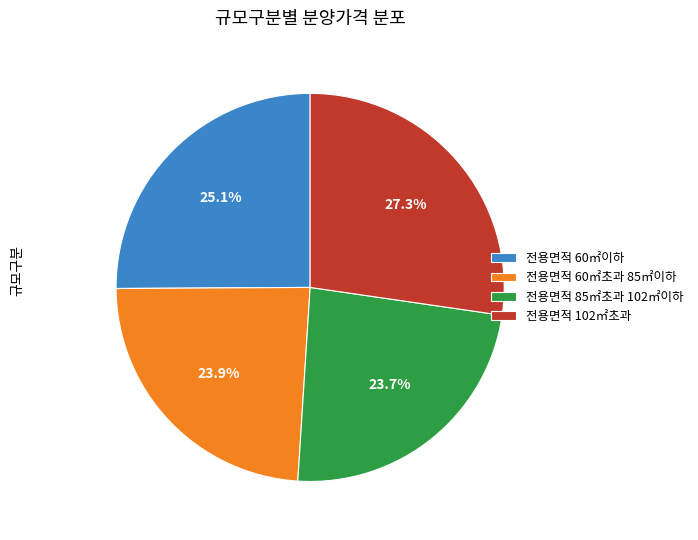

To the nearest percent, what portion does 전용면적 85㎡초과 102㎡이하 represent?

24%